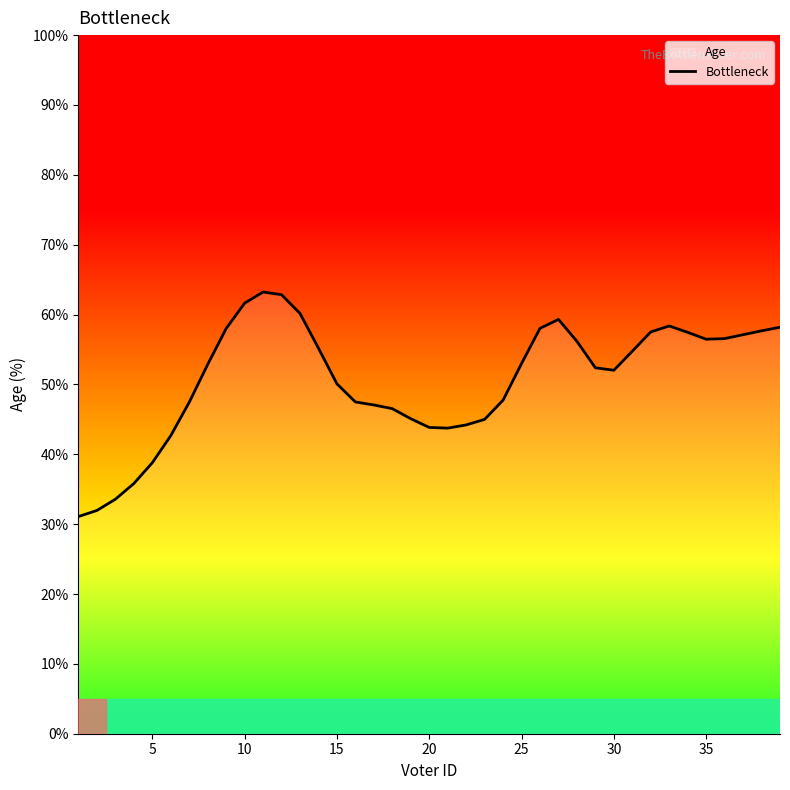

What is the difference between the maximum and minimum values?

32.1